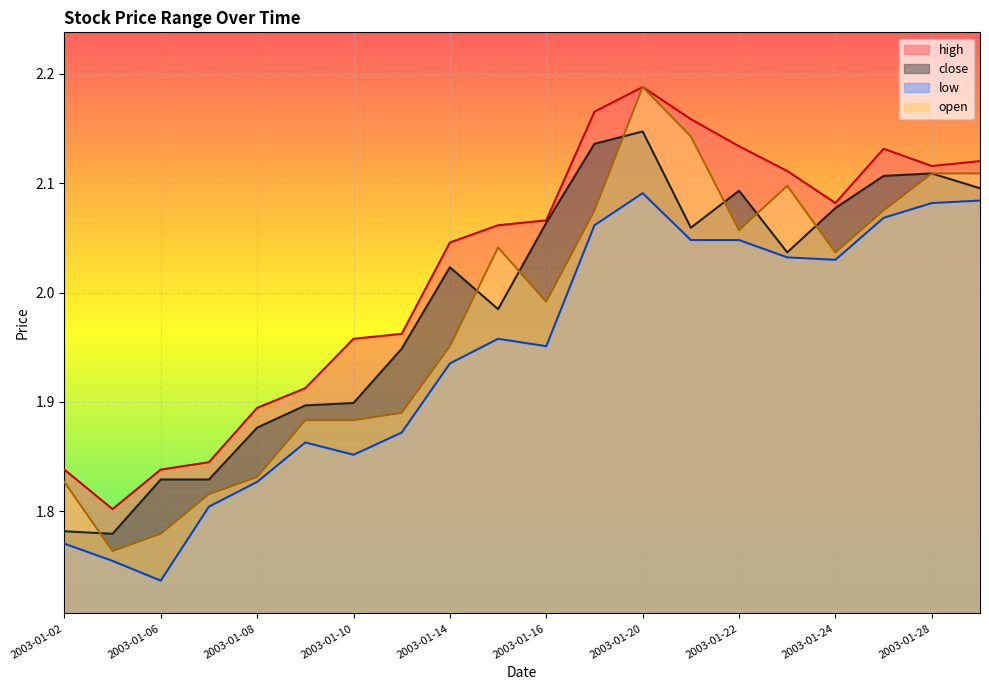

Which series changed the most between 2003-01-16 and 2003-01-17?

low